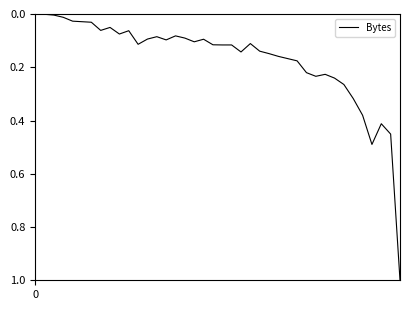

What is the greatest value displayed?

1.0